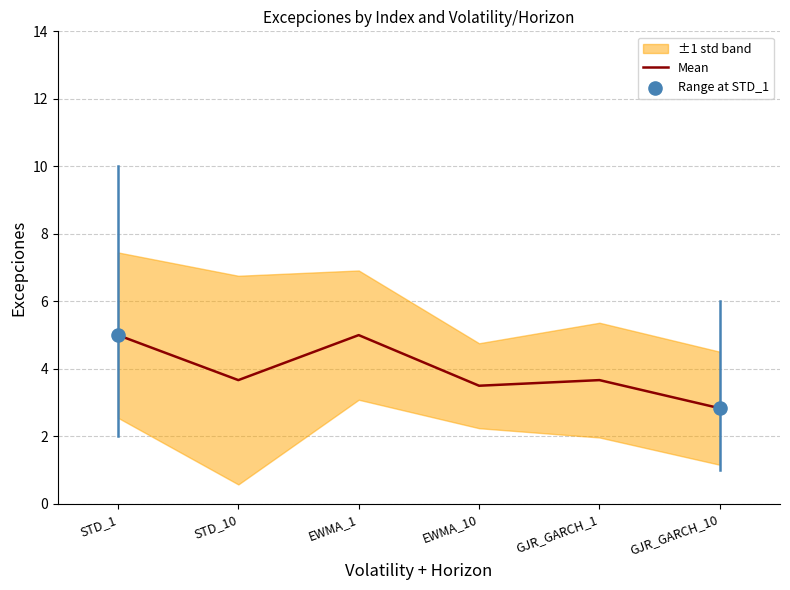

Approximately how many times larger is the value at GJR_GARCH_10 compared to EWMA_10?

0.8